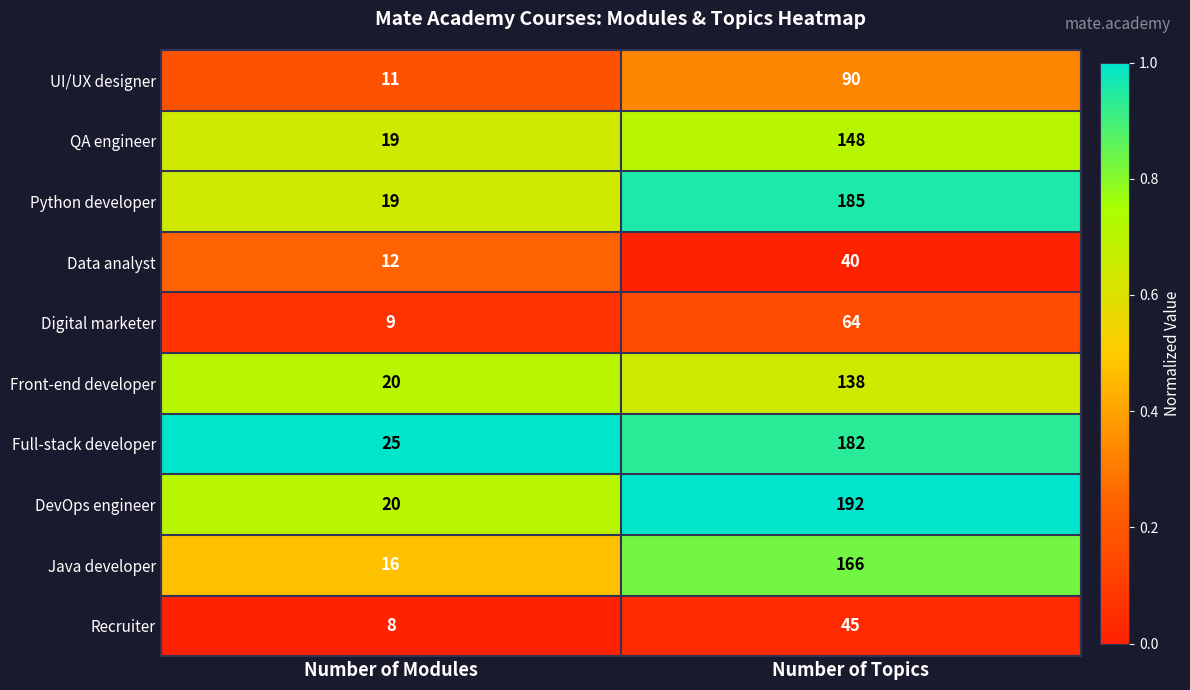

Is it true that UI/UX designer equals 62 at Number of Topics?

False